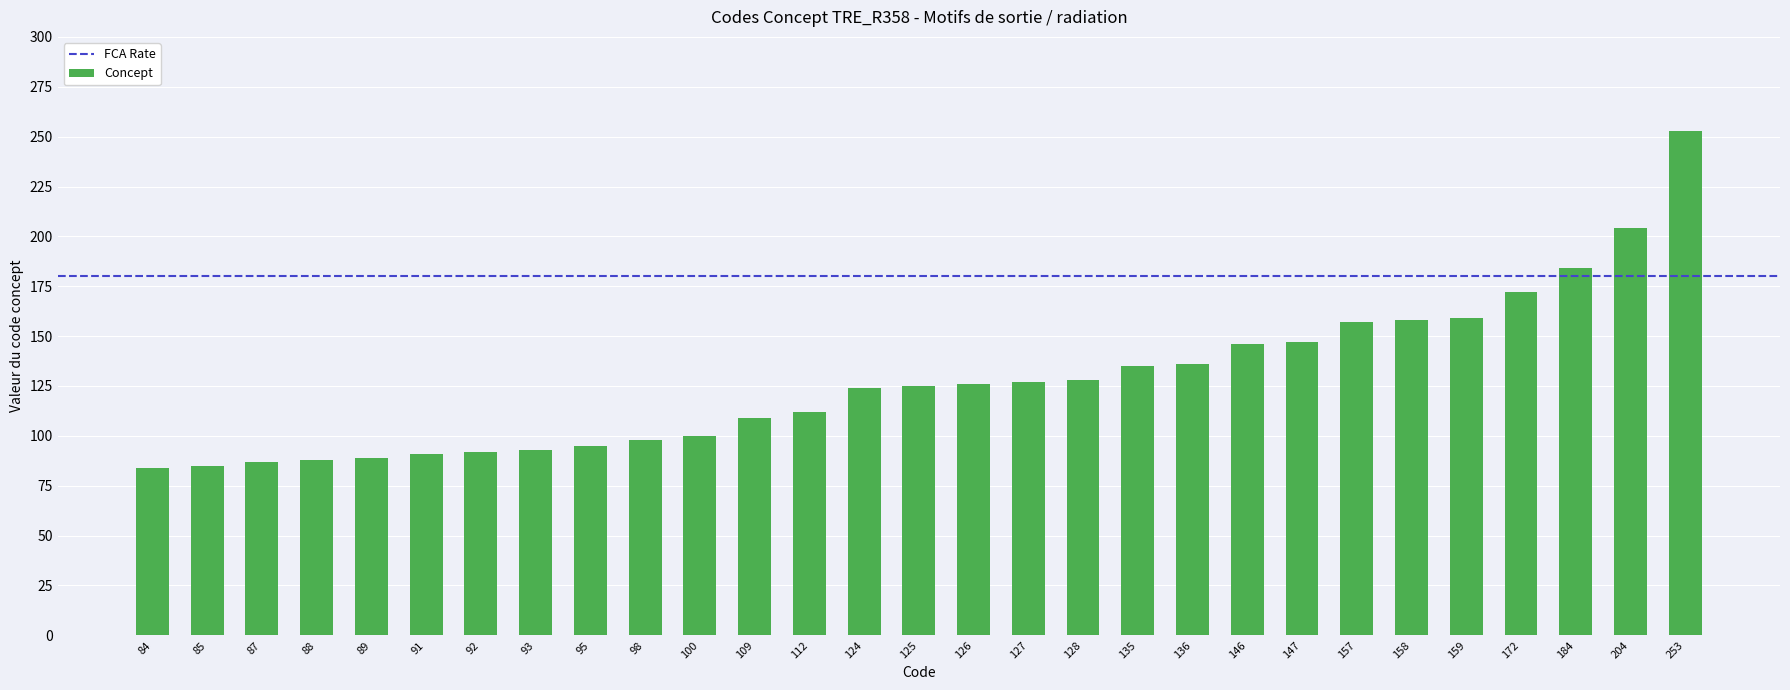

Are the bars horizontal?

No